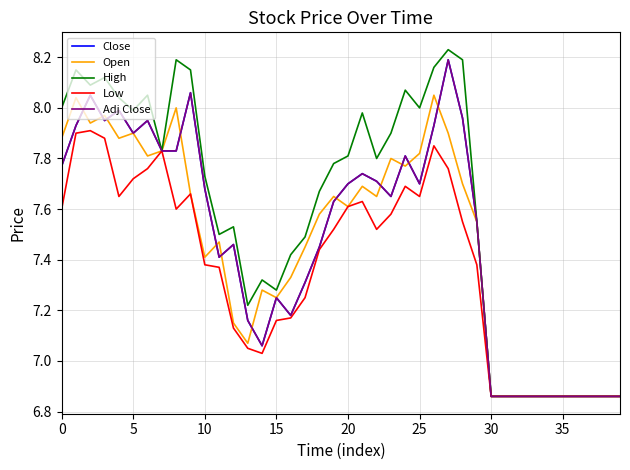

At which category is the sum across all series the highest?

27